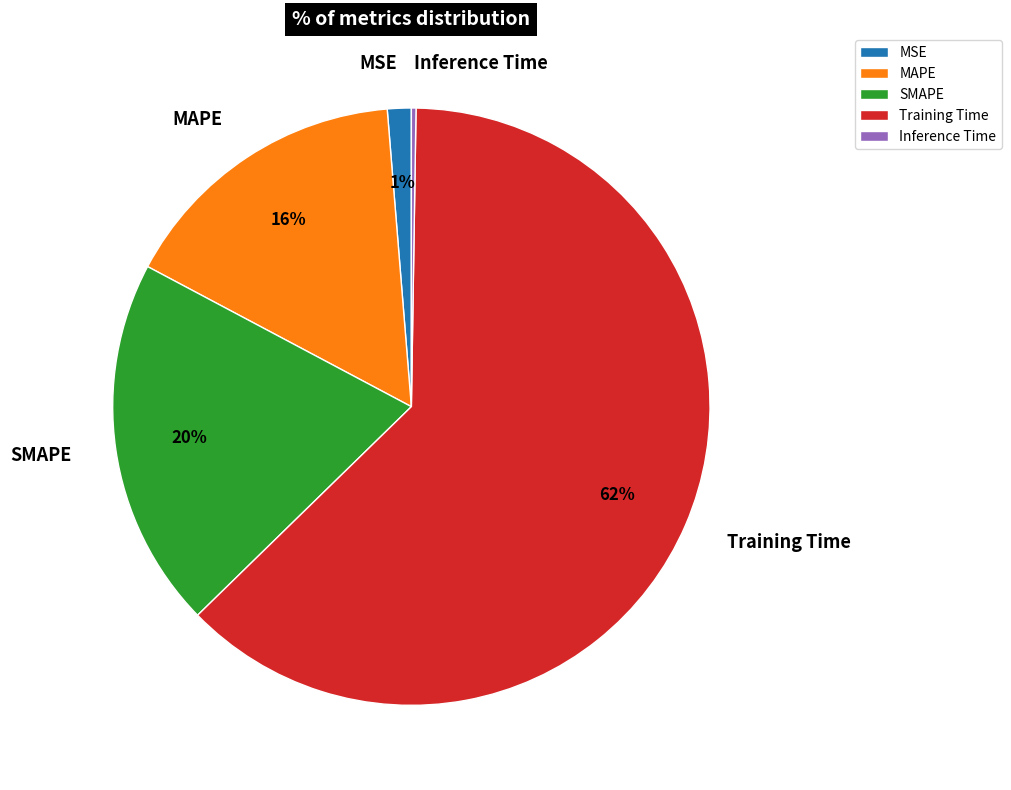

To the nearest percent, what portion does SMAPE represent?

20%